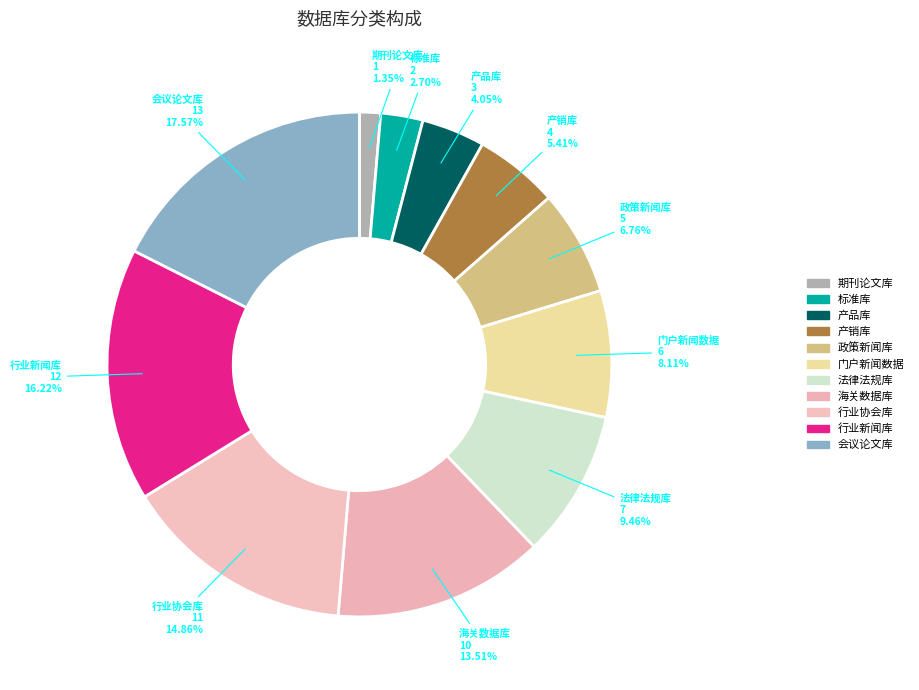

Count the number of slices in the pie.

11